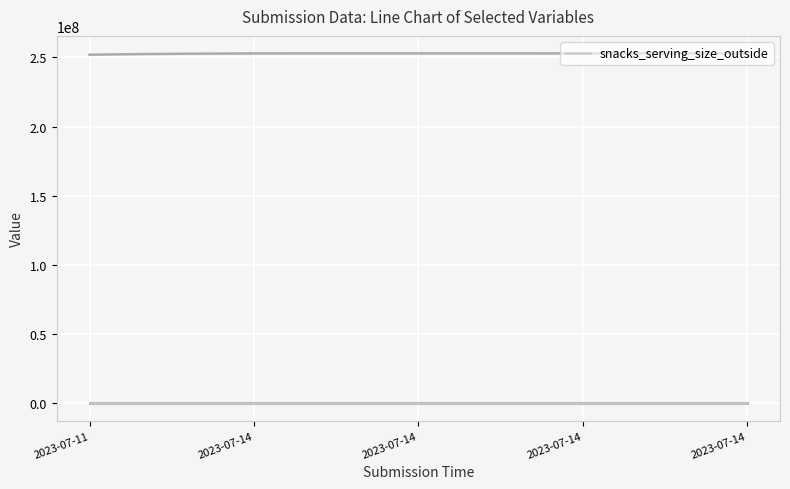

How many categories are shown in the chart?

5